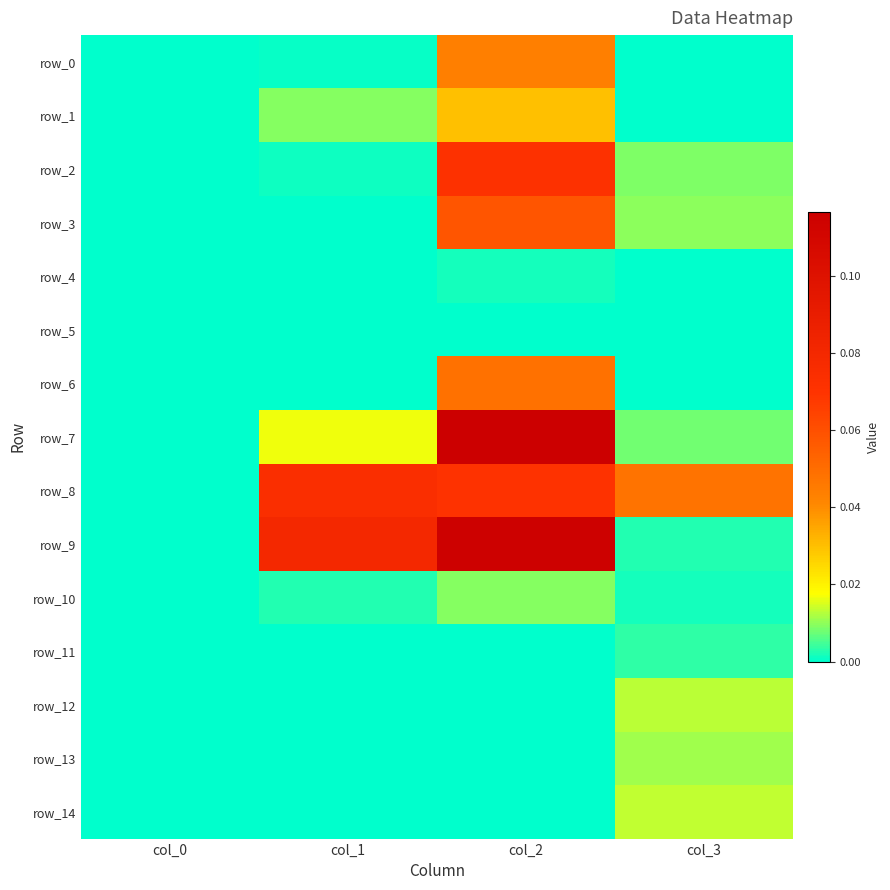

True or false: row_5 has a value of 0.0 at col_3.

False